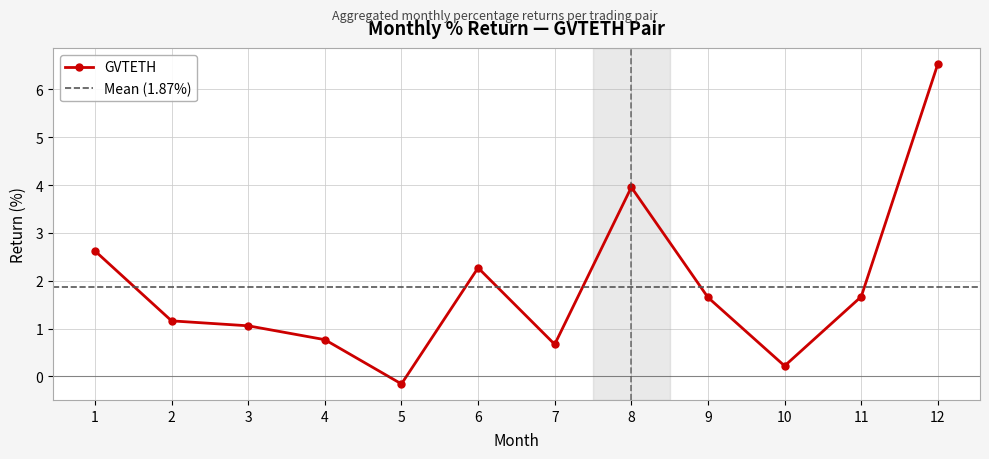

How many data points are less than 1?

4